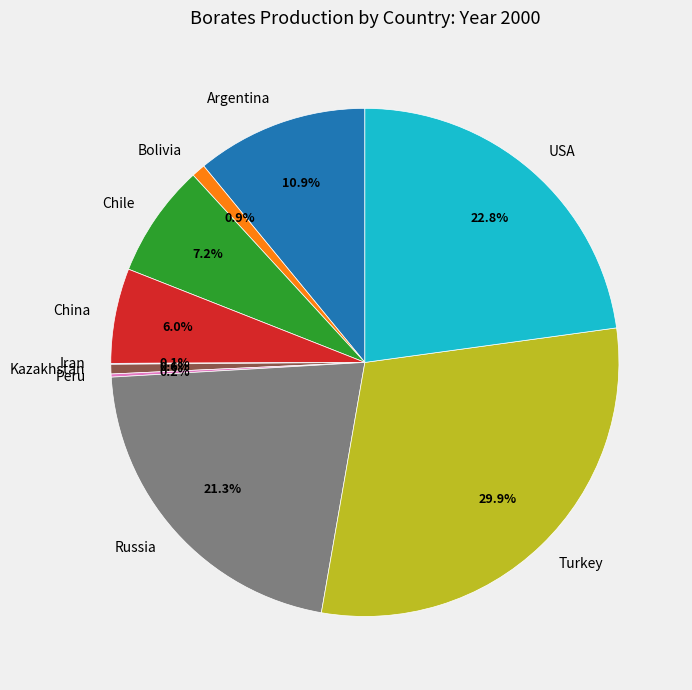

Which slice is the largest?

Turkey